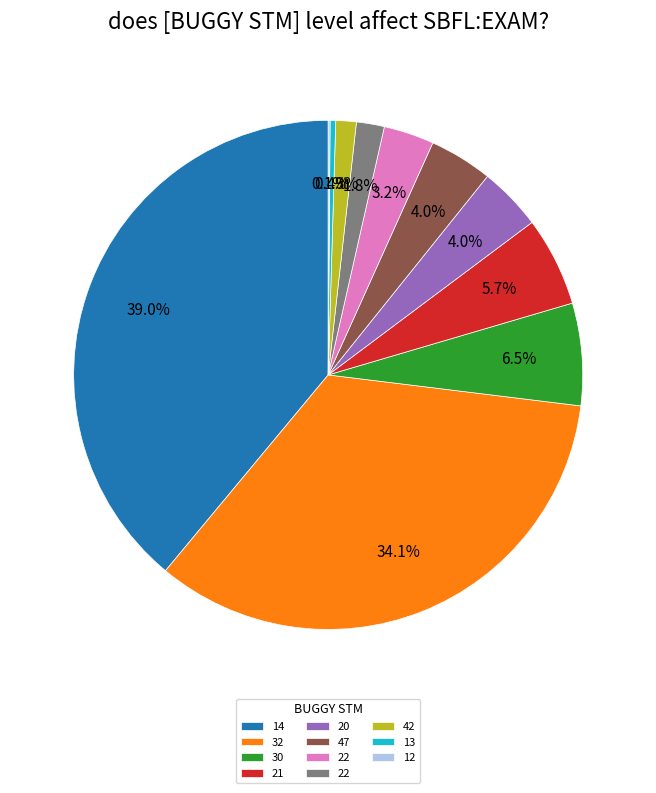

Is there a majority slice in this chart?

No